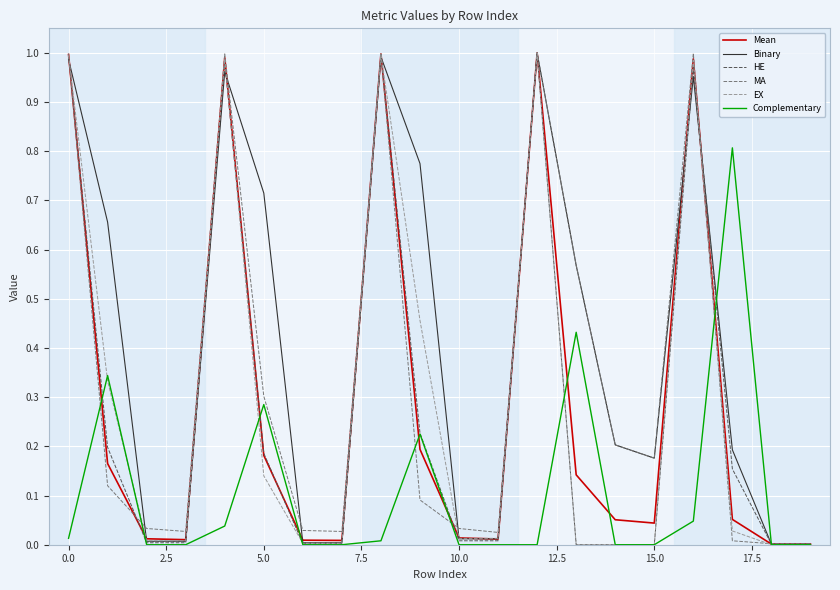

Which series has the largest total across all categories?

Binary